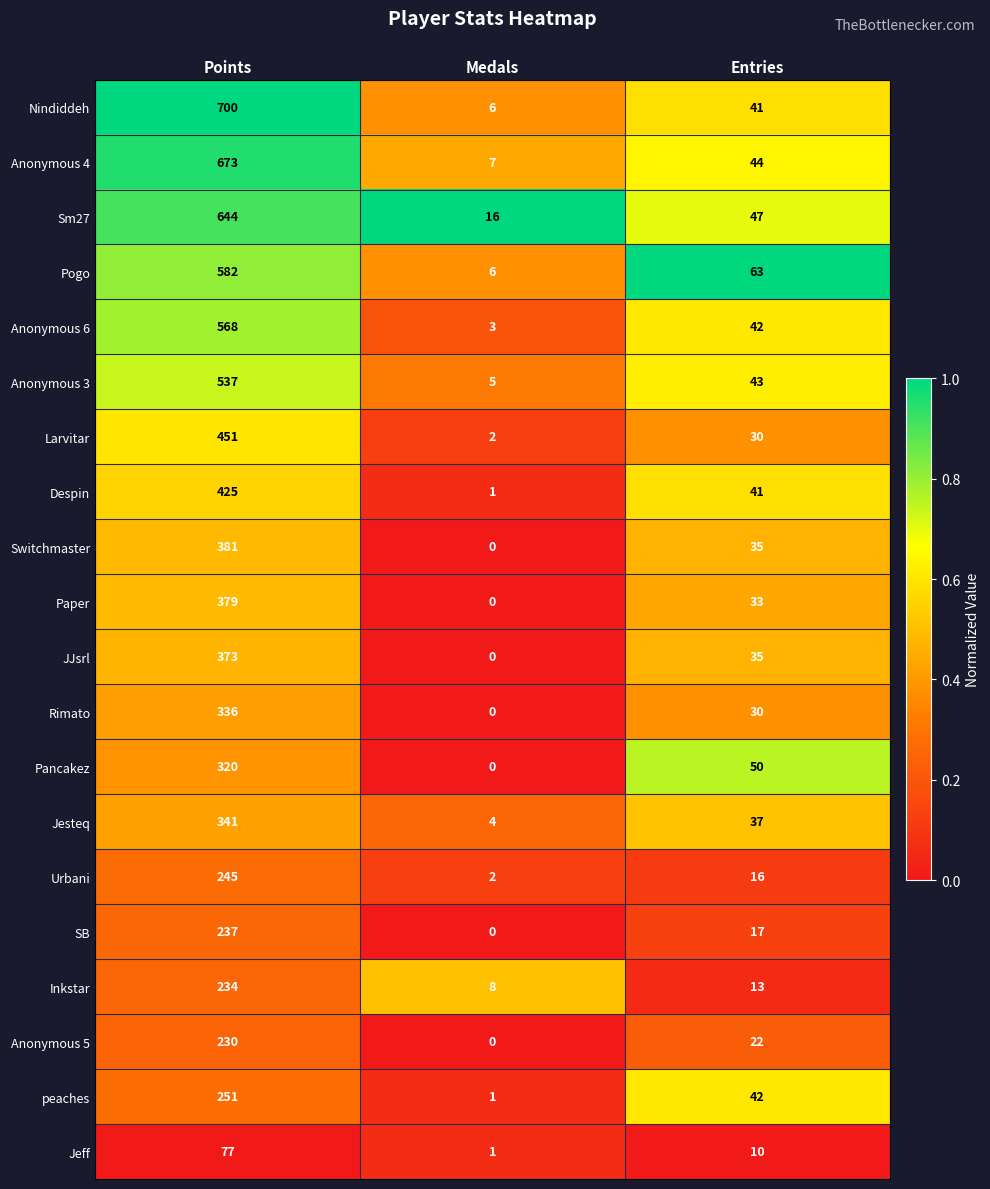

What is the difference between the maximum and minimum values in the Nindiddeh series?

694